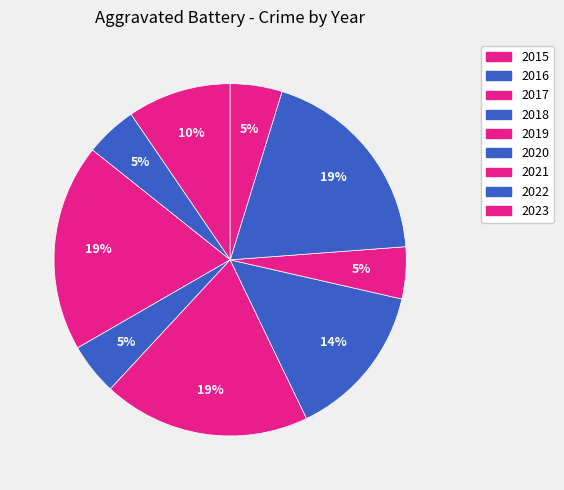

How many segments does this pie chart have?

9